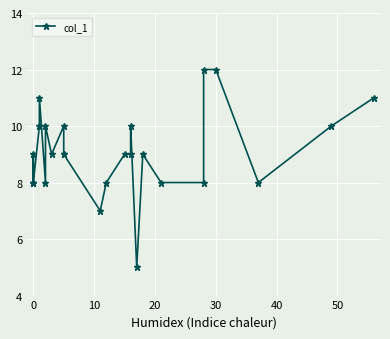

How many lines are shown in the chart?

1